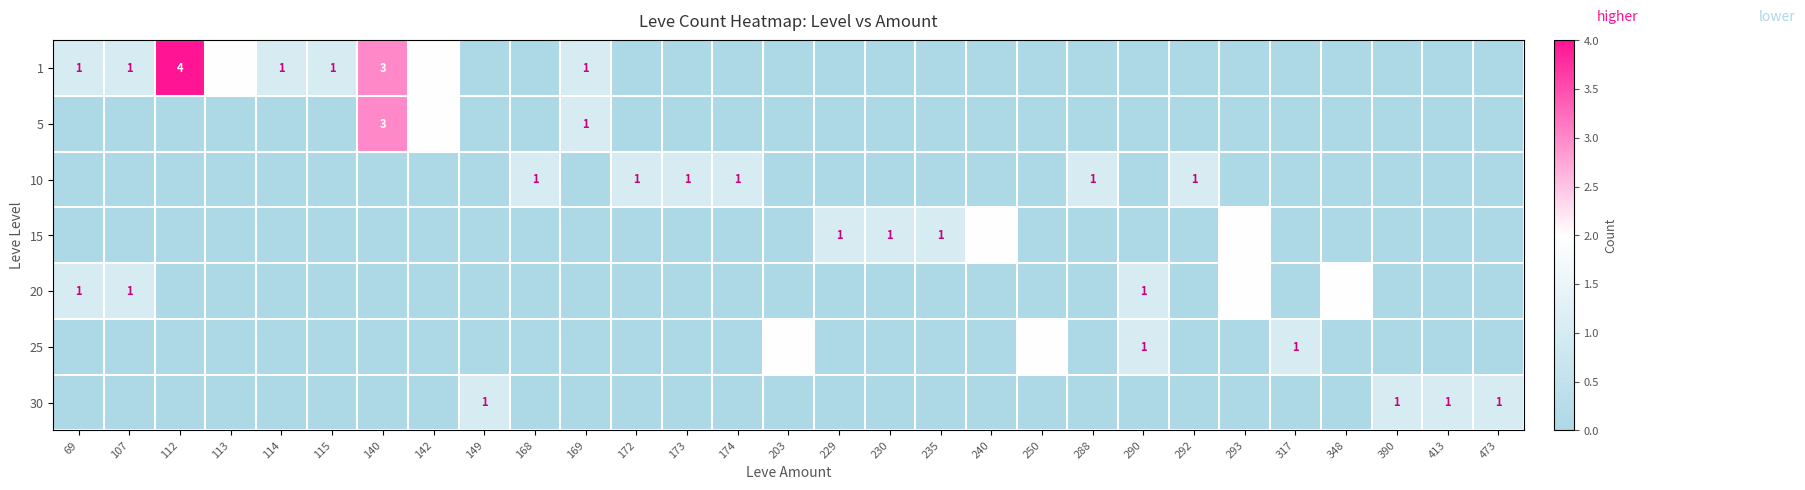

Count the number of data series in this chart.

7